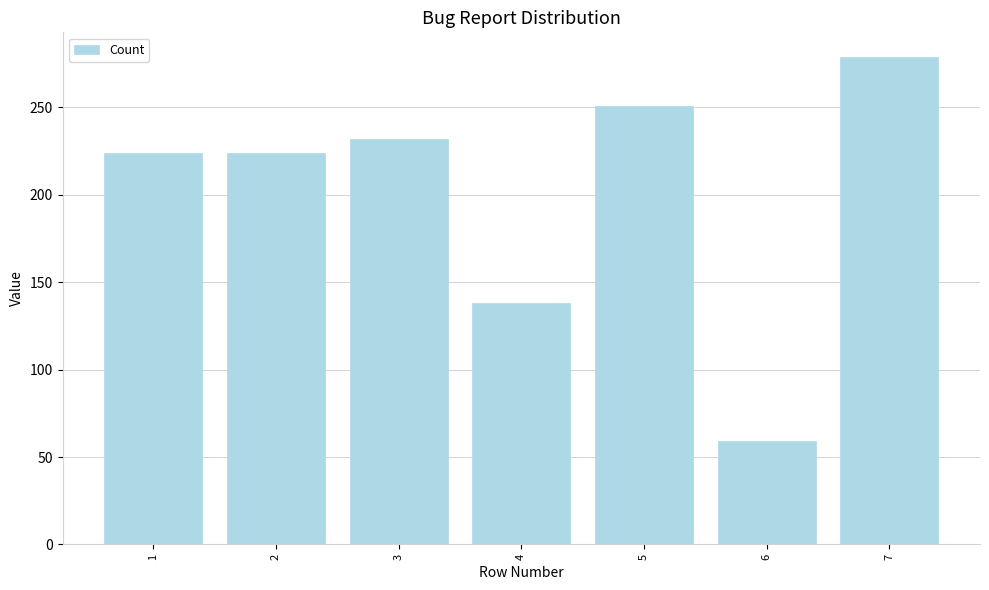

The chart shows a value of 59 at 6. True or false?

True